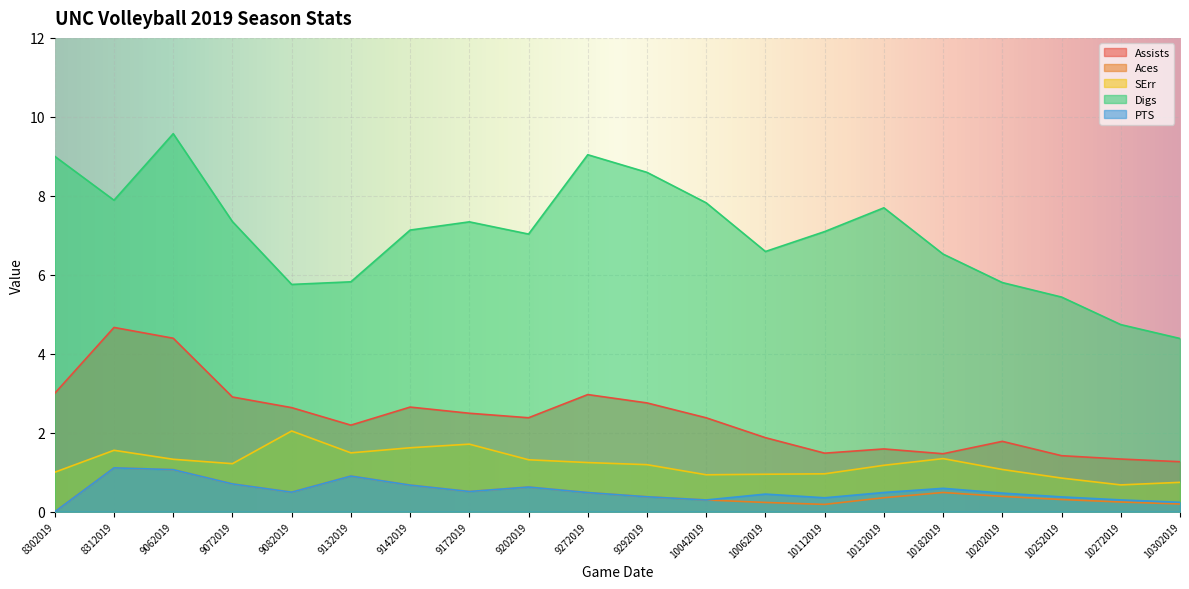

How many lines are shown in the chart?

5